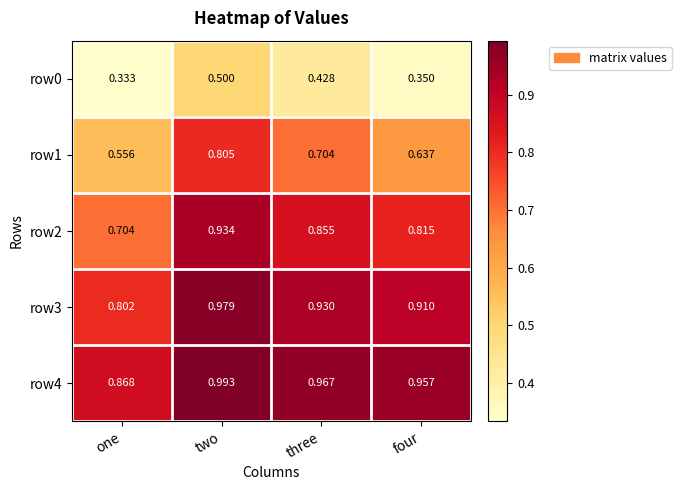

What is the total value across all series at two?

4.2